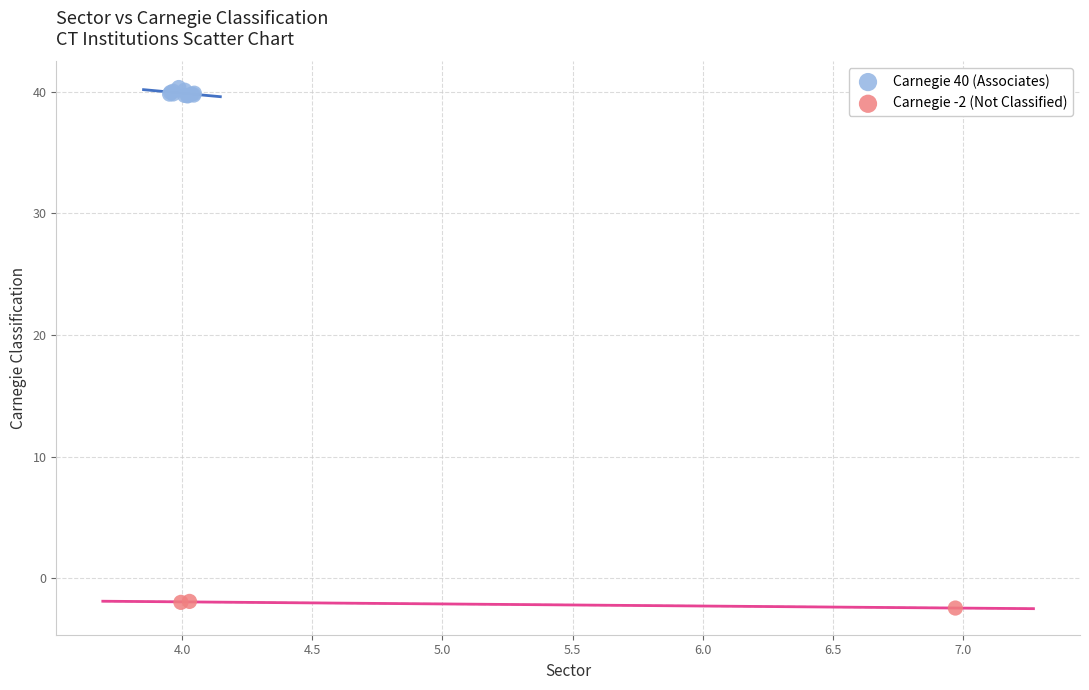

Which series reaches the minimum Y coordinate?

Carnegie -2 (Not Classified)